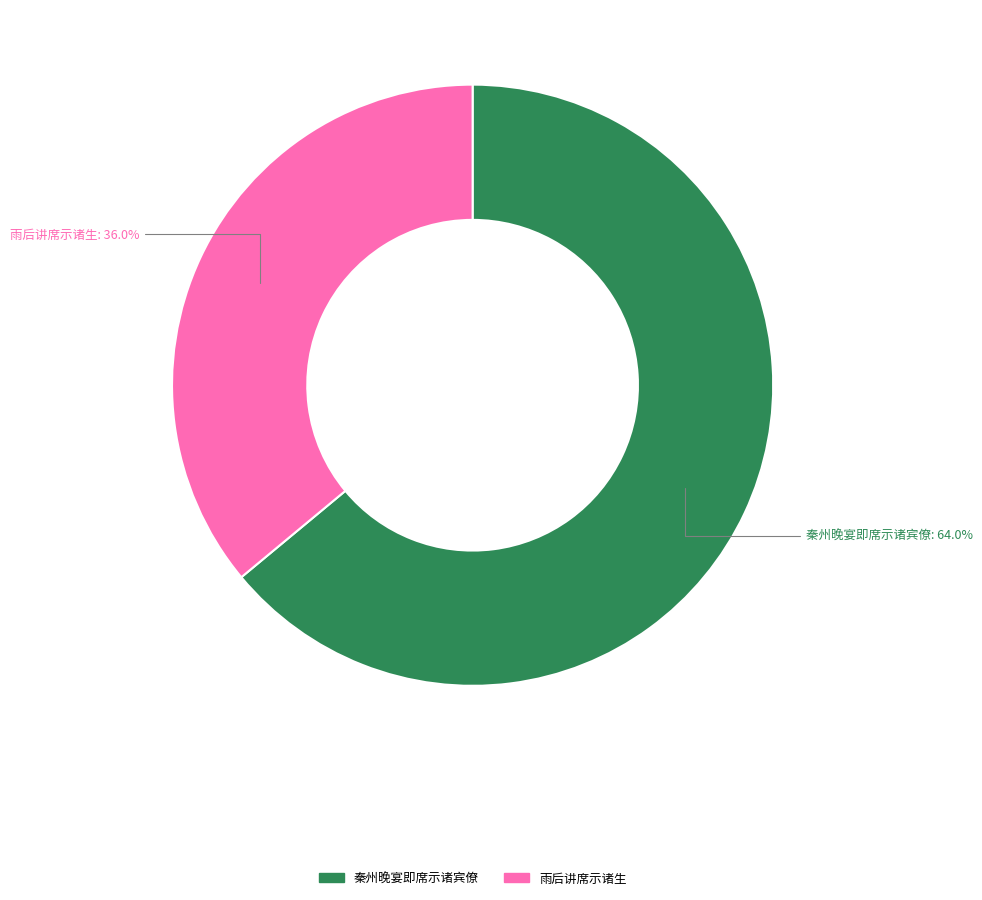

To the nearest percent, what is the average slice percentage?

50%